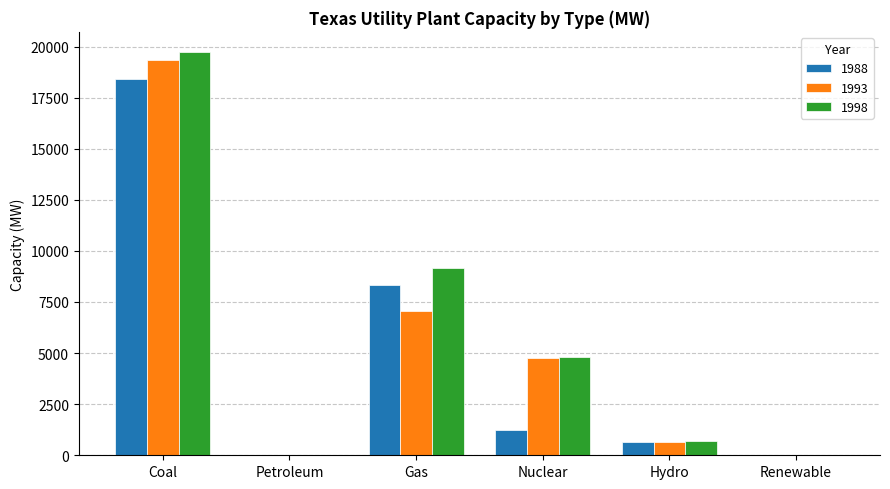

What is the difference between the 1993 values at Renewable and Hydro?

652